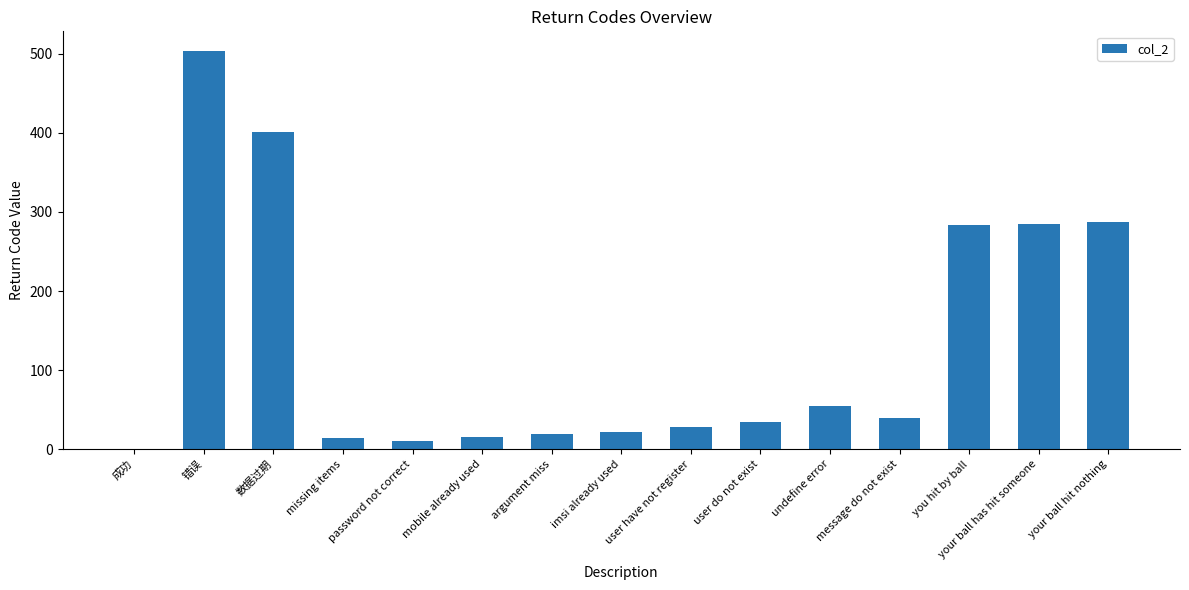

What is the sum of all values?

1996